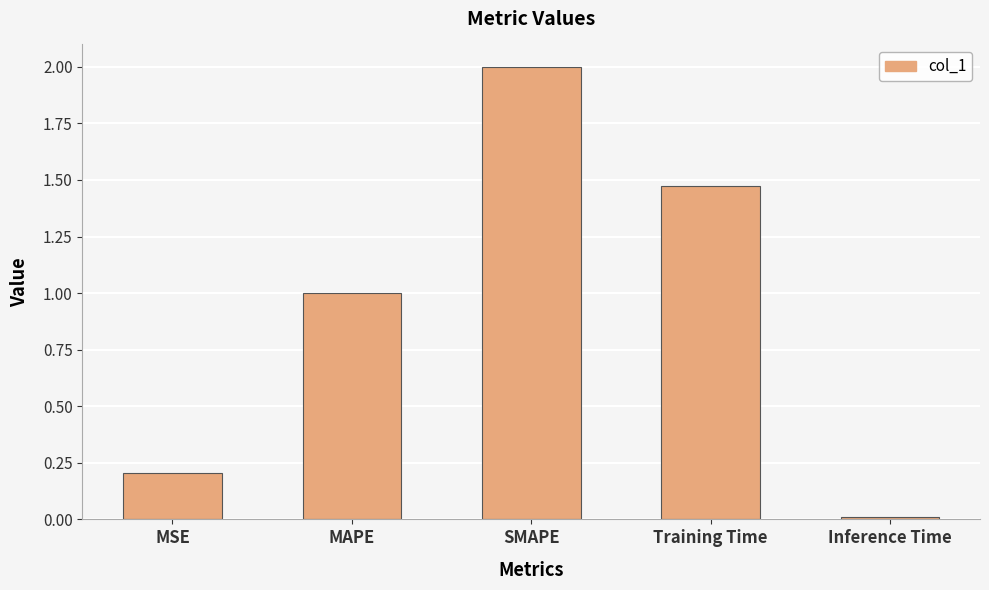

List the labels in order of value, largest first.

SMAPE, Training Time, MAPE, MSE, Inference Time